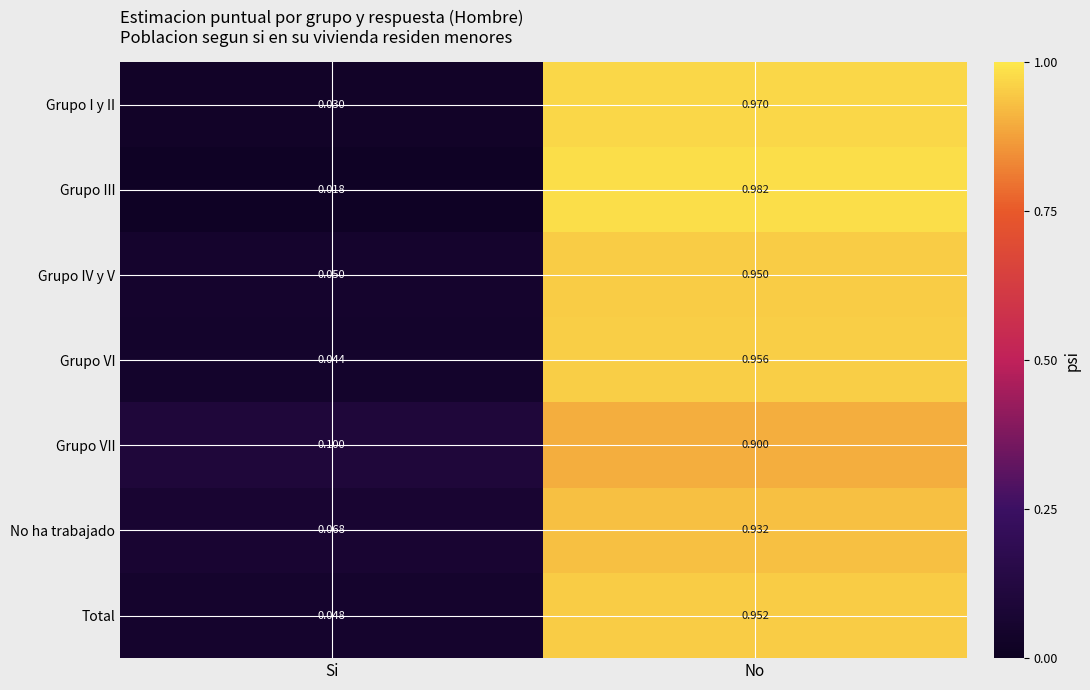

Rank the series by their maximum value, from lowest to highest.

Grupo VII, No ha trabajado, Grupo IV y V, Total, Grupo VI, Grupo I y II, Grupo III